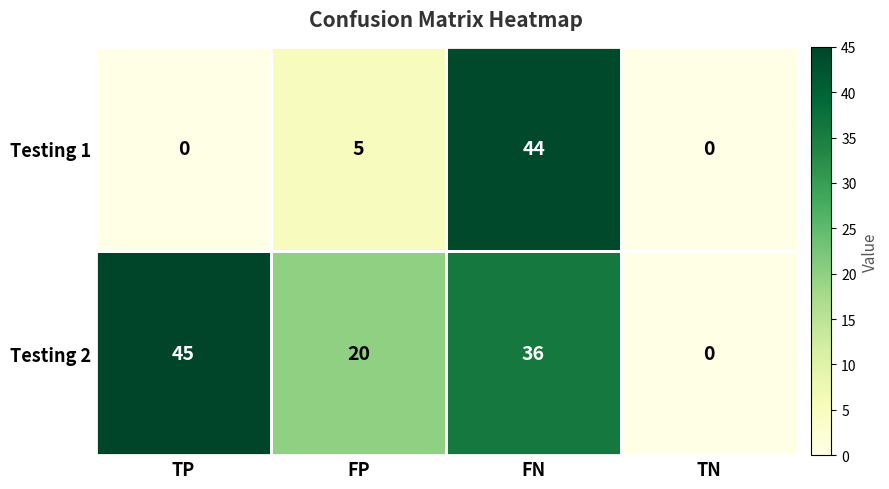

What is the difference between the maximum and minimum values in the Testing 1 series?

44